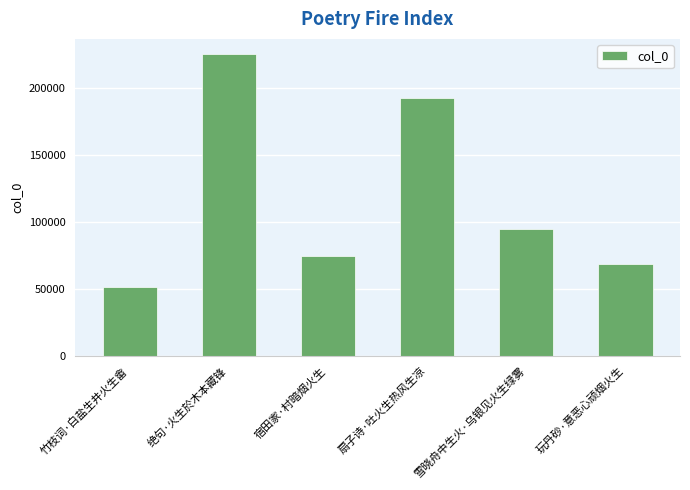

Where does the data first go above 94752?

绝句·火生於木本藏锋